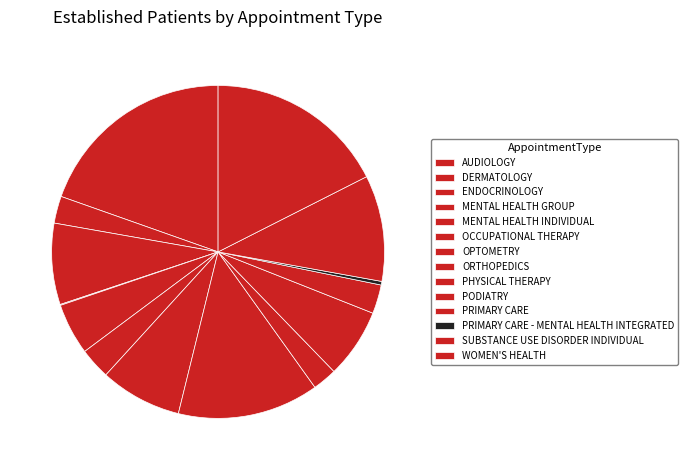

What is the change in value from DERMATOLOGY to PODIATRY?

+9.4